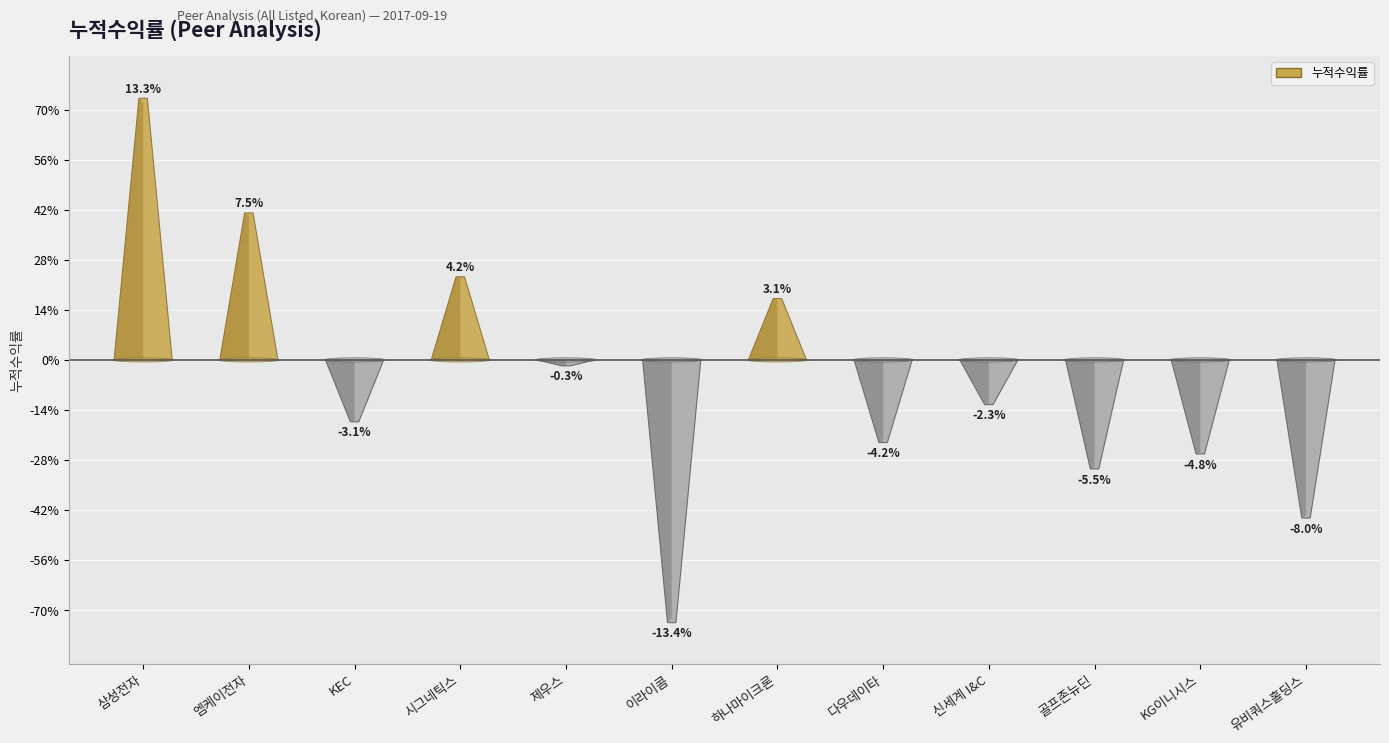

Which has a higher value, 다우데이타 or KEC?

KEC